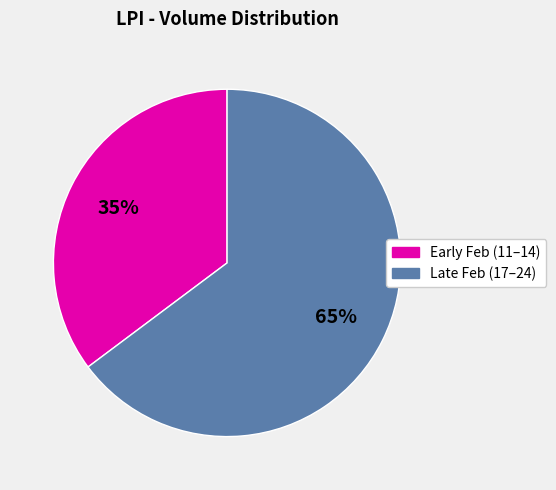

To the nearest percent, what is the average slice percentage?

50%